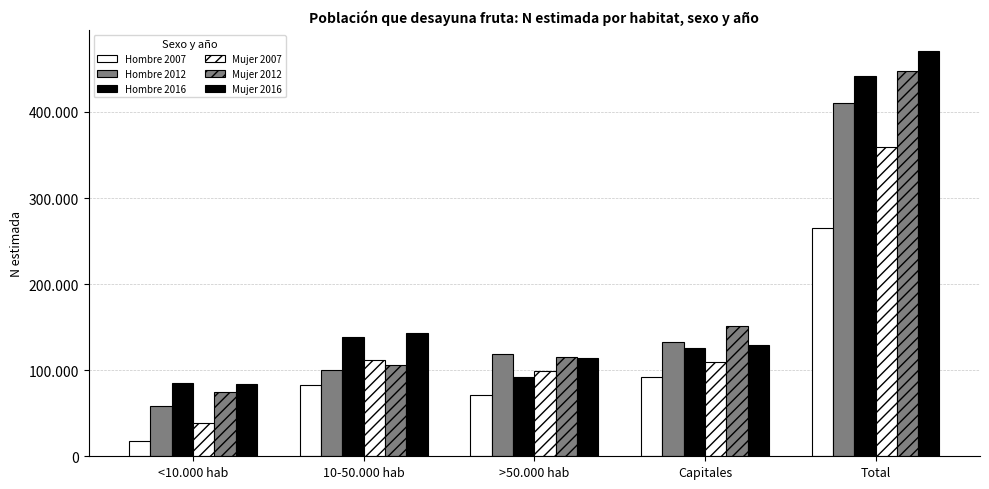

What is the difference between the maximum and minimum values in the Hombre 2012 series?

351985